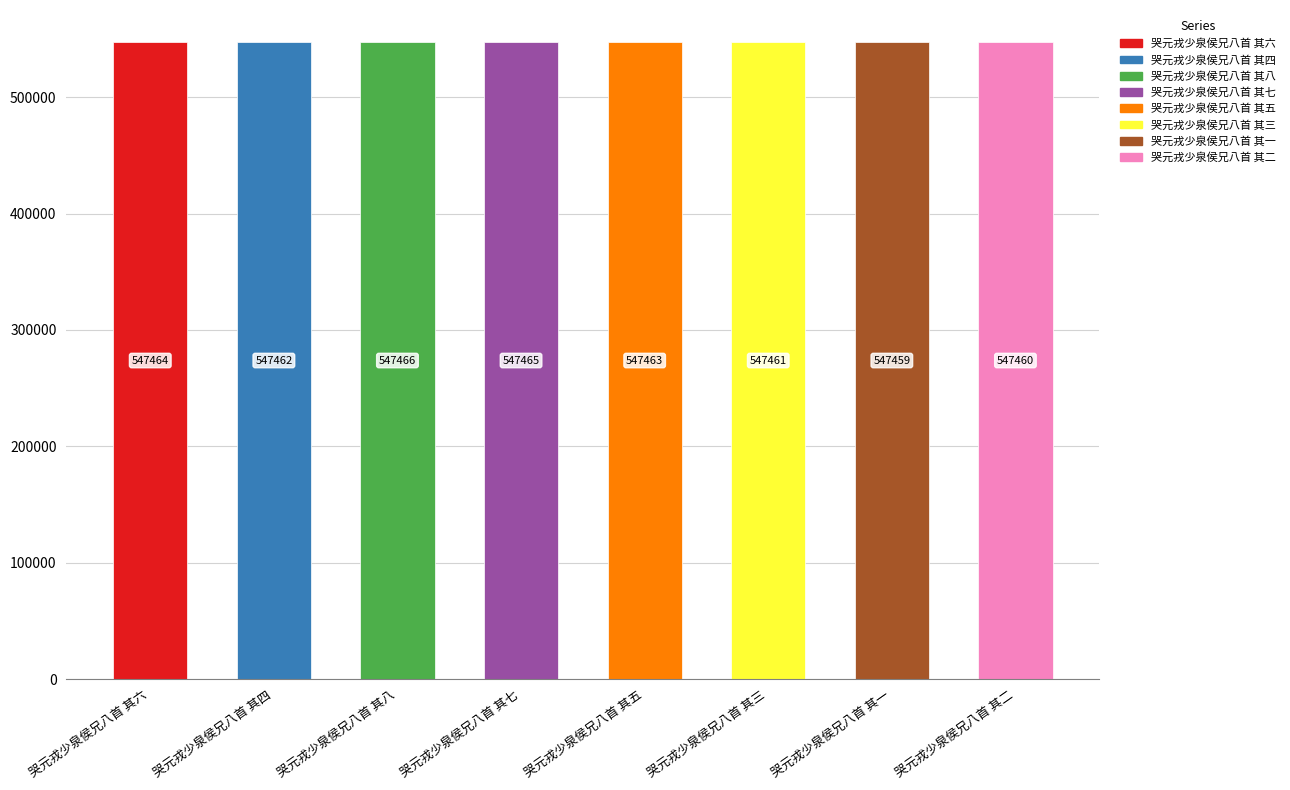

What is the maximum value shown in the chart?

547466